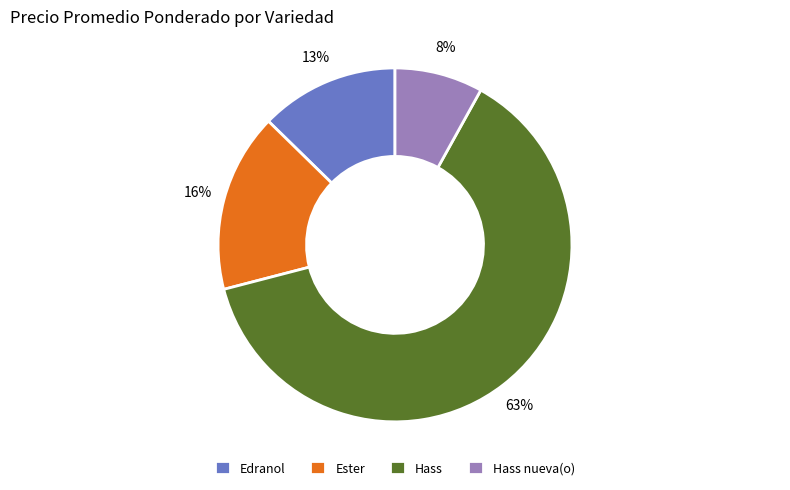

To the nearest percent, what is the combined percentage of Ester and Hass?

79%